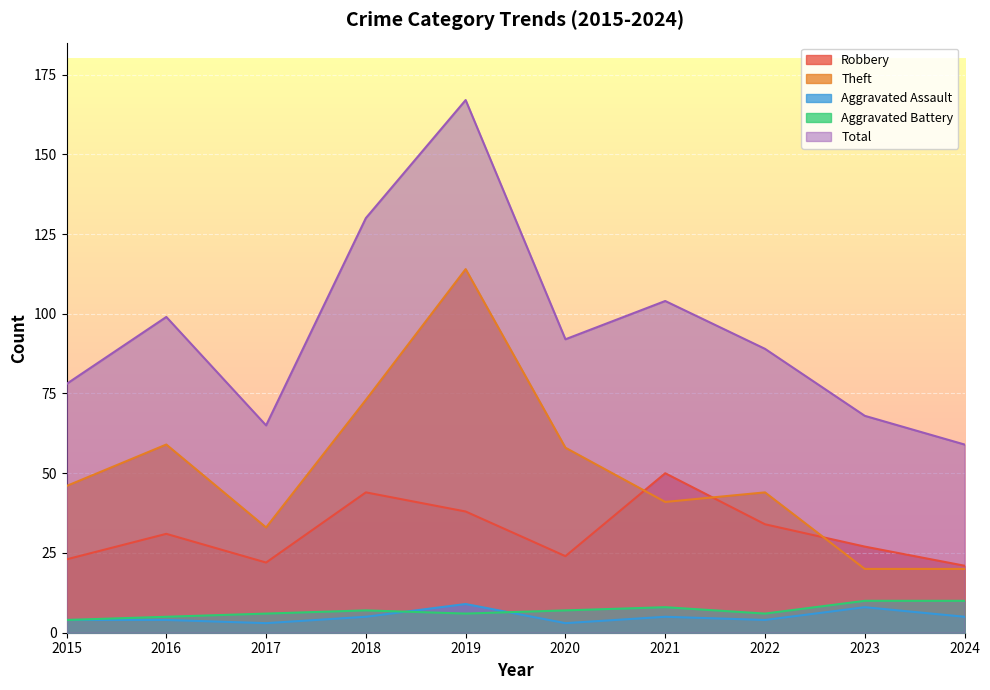

How many series are shown in this chart?

5